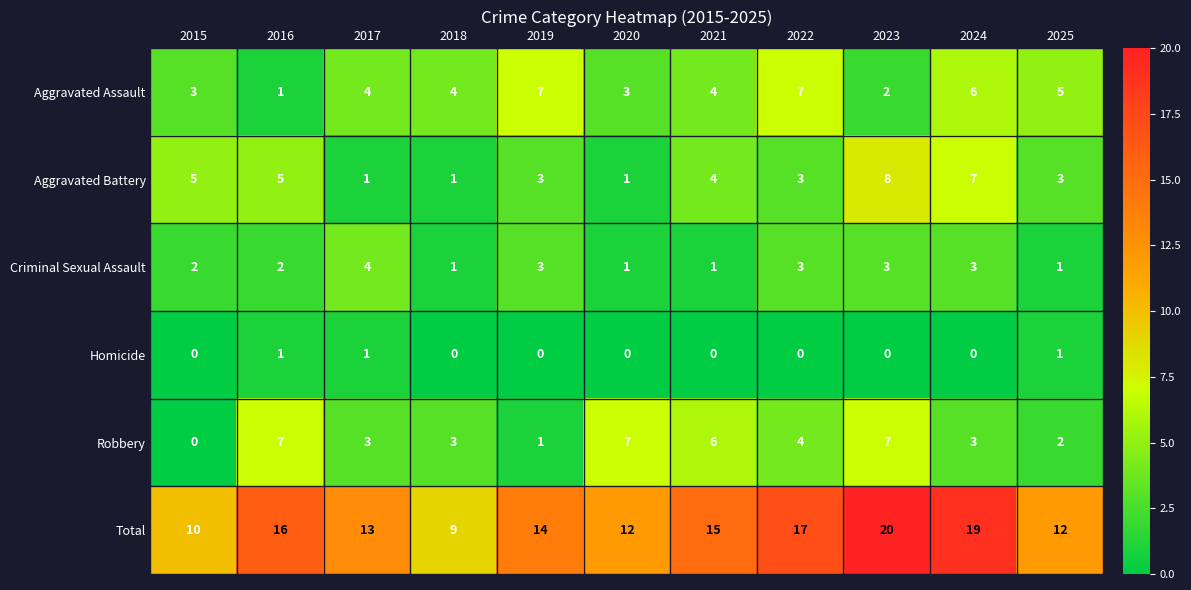

Is the value of Homicide at 2016 greater than the value of Aggravated Assault at 2022?

No